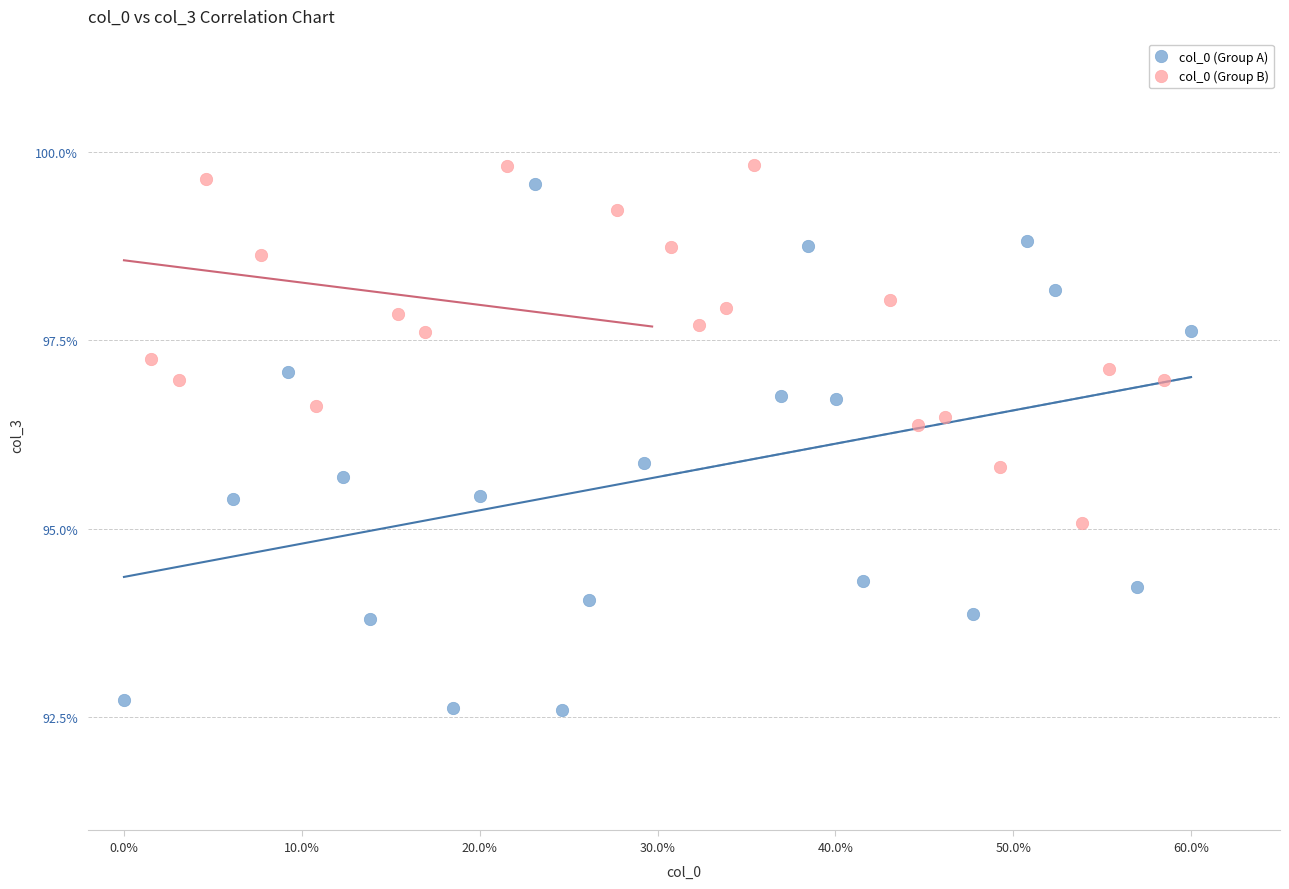

Which series has the largest Y range (max minus min)?

col_0 (Group A)